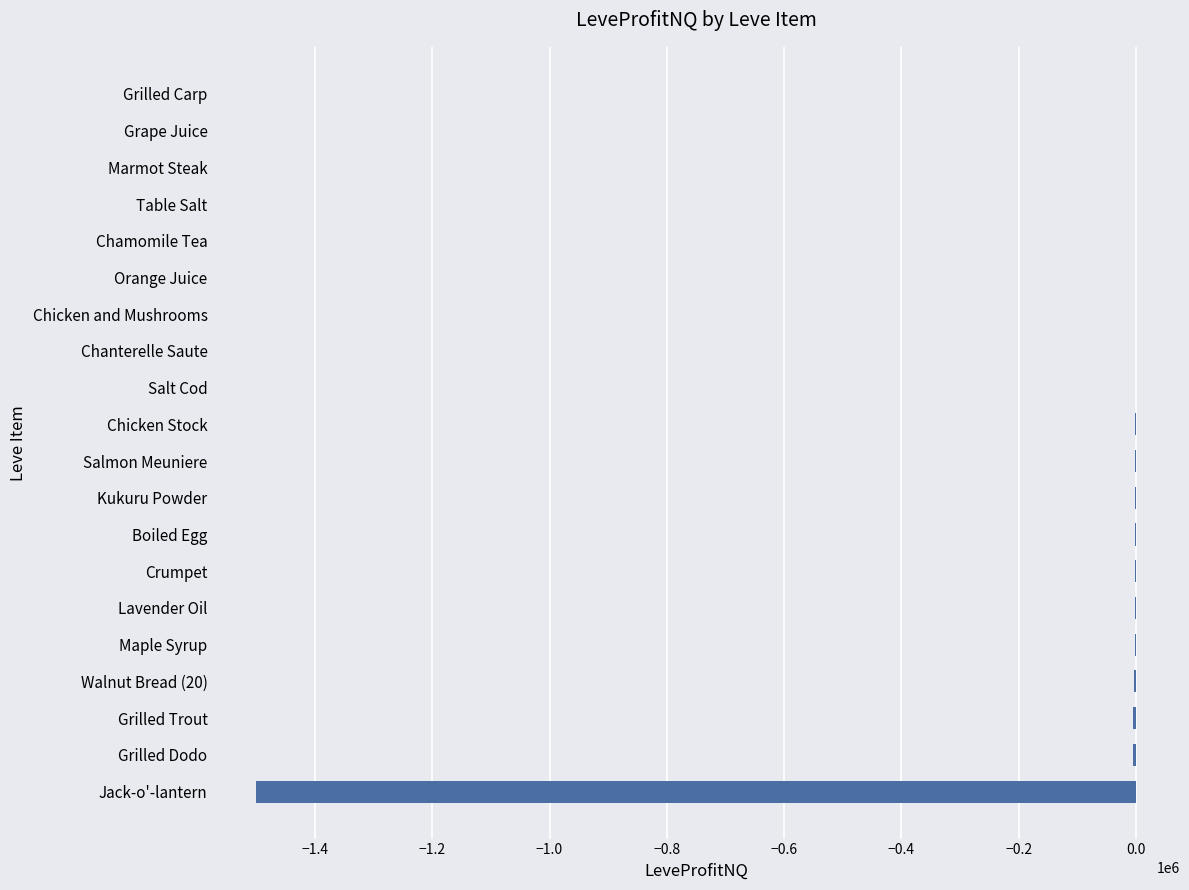

Are the bars horizontal?

Yes